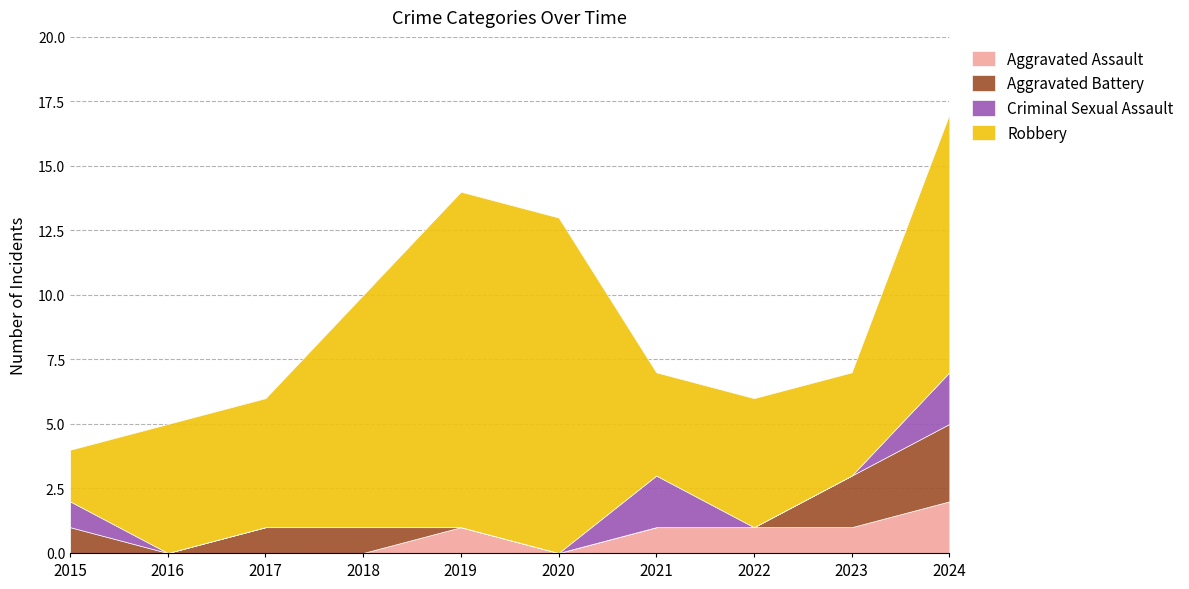

True or false: Criminal Sexual Assault has more than 2 points higher than both neighbors.

False